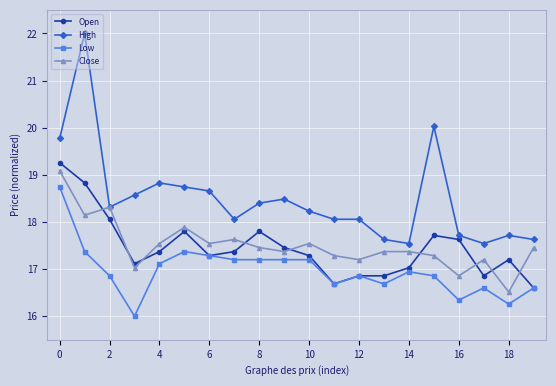

What is the value of the Close point at the 15th from the left?

17.4